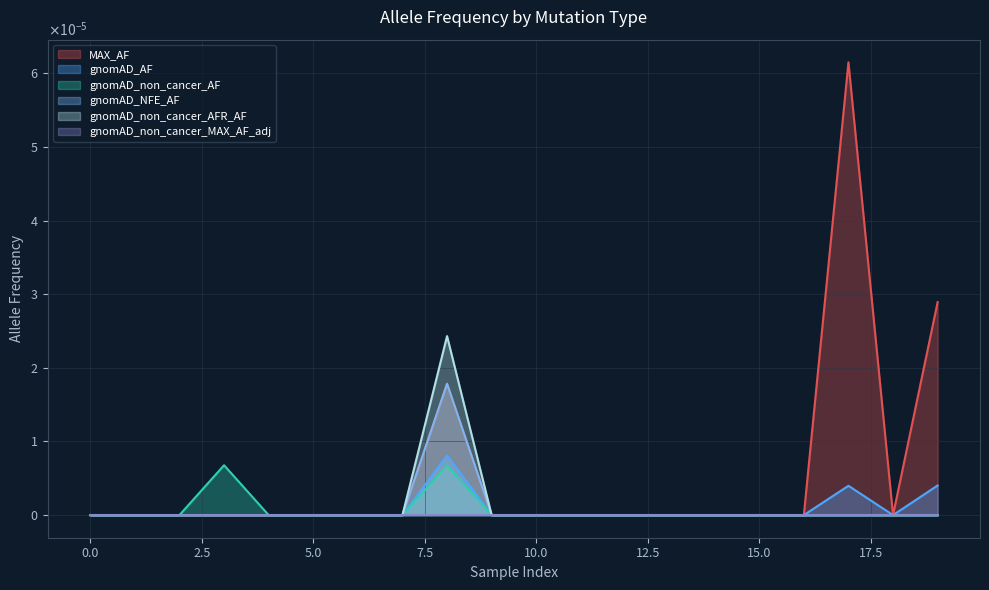

The gnomAD_non_cancer_AFR_AF series shows 0.0 at 0. True or false?

False